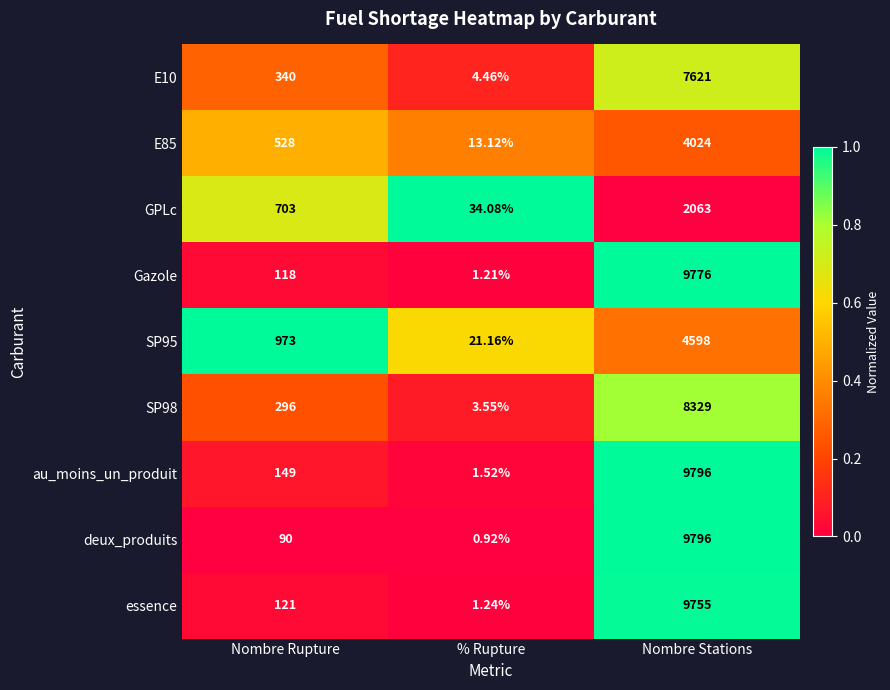

At which label is Gazole closest to 4888?

Nombre Rupture